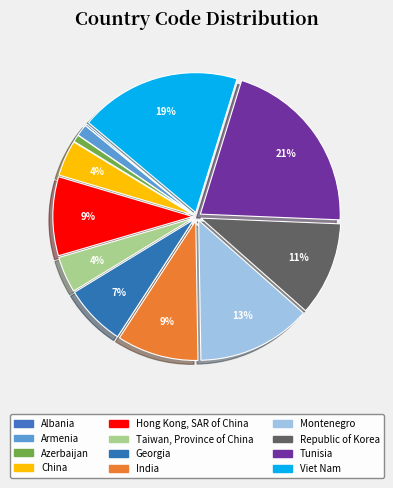

What percentage is the Azerbaijan slice, to the nearest percent?

1%